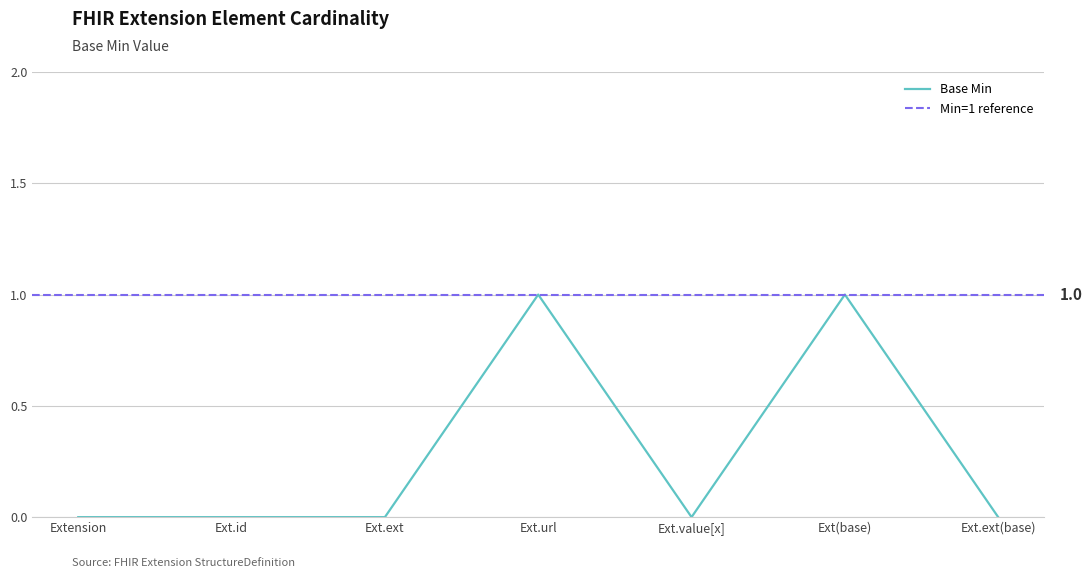

Reading right to left, transcribe all the data shown in this chart.

0	1	0	1	0	0	0